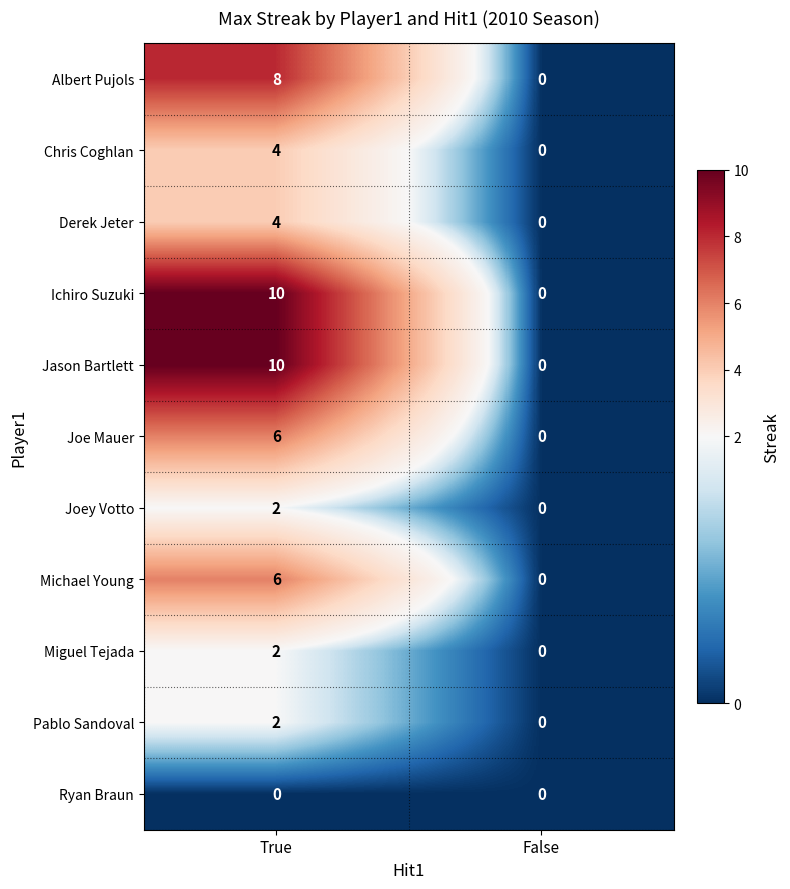

What is the spread (max minus min) of values at True?

10